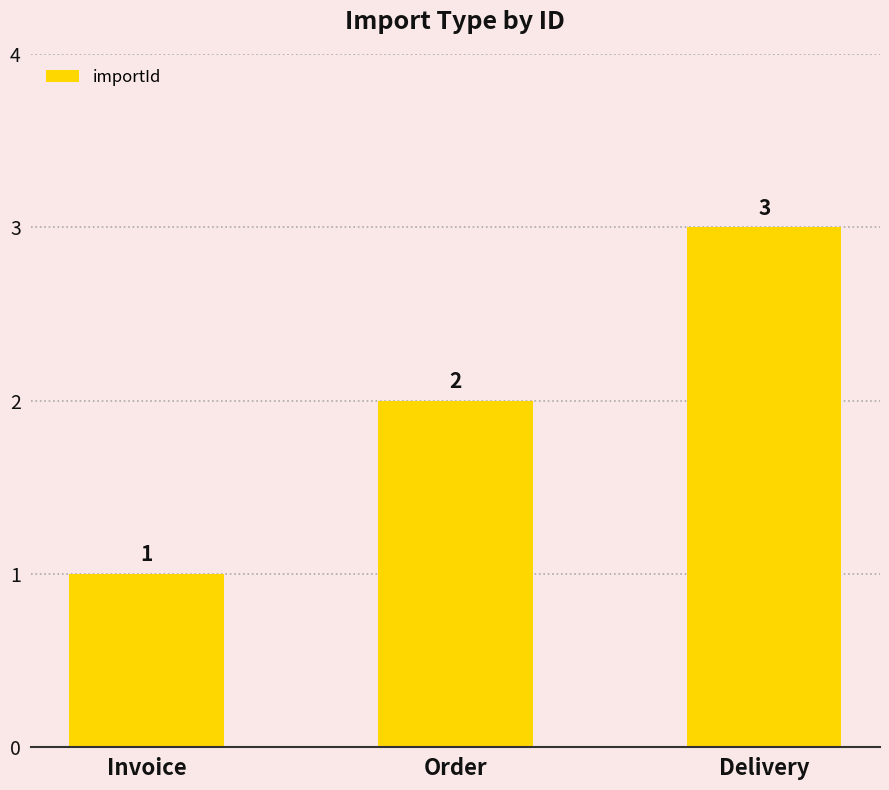

What is the maximum value shown in the chart?

3